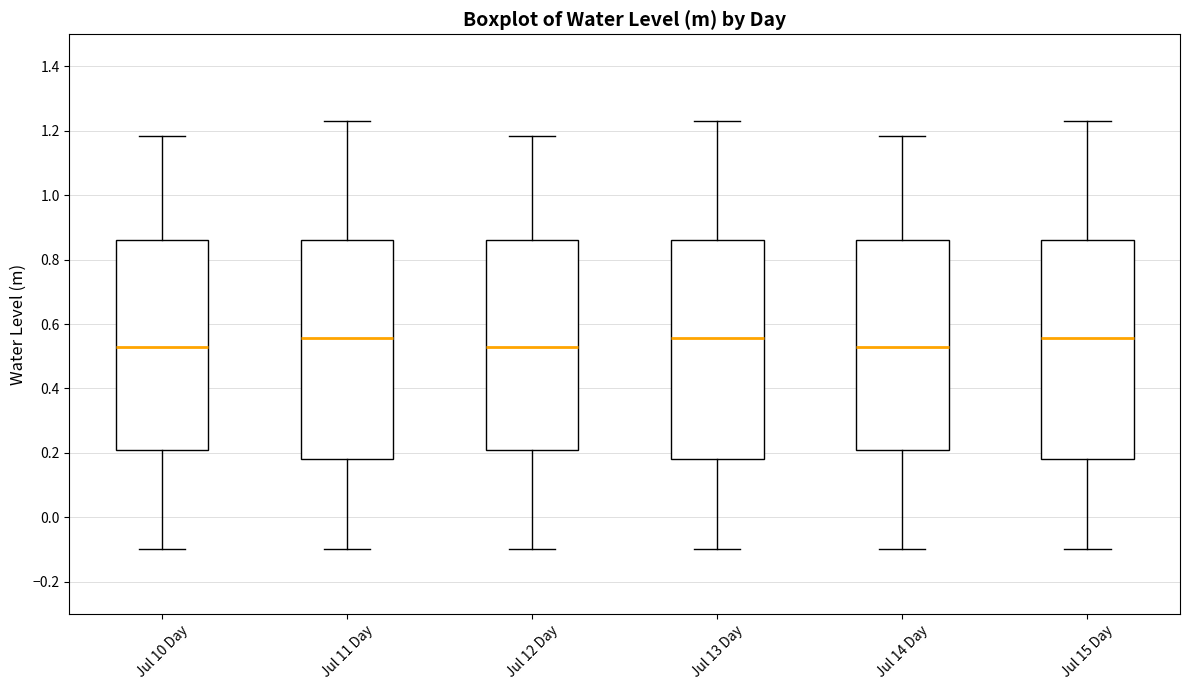

Reading left to right, read every box against the y-axis: the position of its median line, the range the box covers, and the ends of its whiskers. The values are not printed on the chart, so give them approximately, as read against the axis.

Jul 10 Day: median 0.52, box 0.20 to 0.86, whiskers -0.10 to 1.18
Jul 11 Day: median 0.56, box 0.18 to 0.86, whiskers -0.10 to 1.22
Jul 12 Day: median 0.52, box 0.20 to 0.86, whiskers -0.10 to 1.18
Jul 13 Day: median 0.56, box 0.18 to 0.86, whiskers -0.10 to 1.22
Jul 14 Day: median 0.52, box 0.20 to 0.86, whiskers -0.10 to 1.18
Jul 15 Day: median 0.56, box 0.18 to 0.86, whiskers -0.10 to 1.22